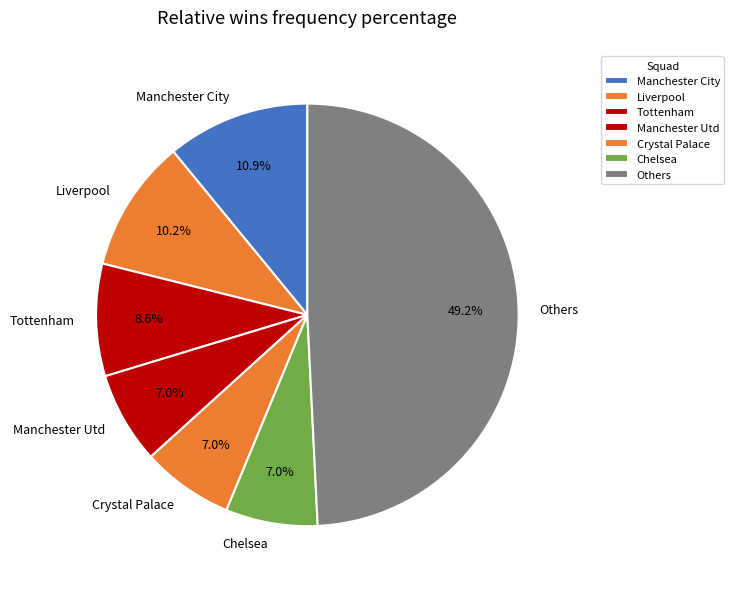

What percentage is the Manchester City slice, to the nearest percent?

11%